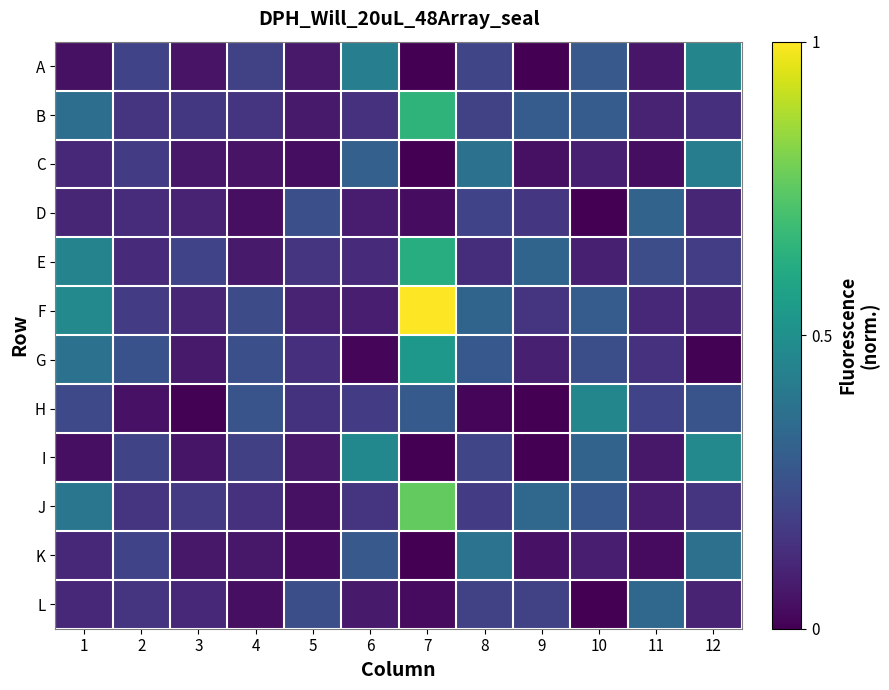

What is the difference between the highest and lowest values at 10?

0.5